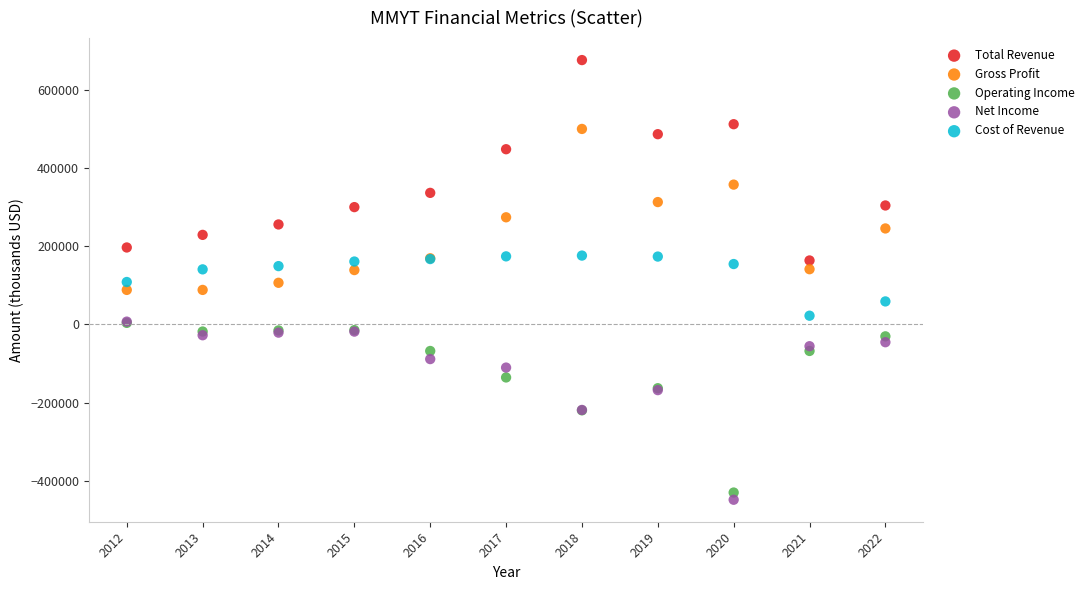

Which series contains the lowest Y value?

Net Income